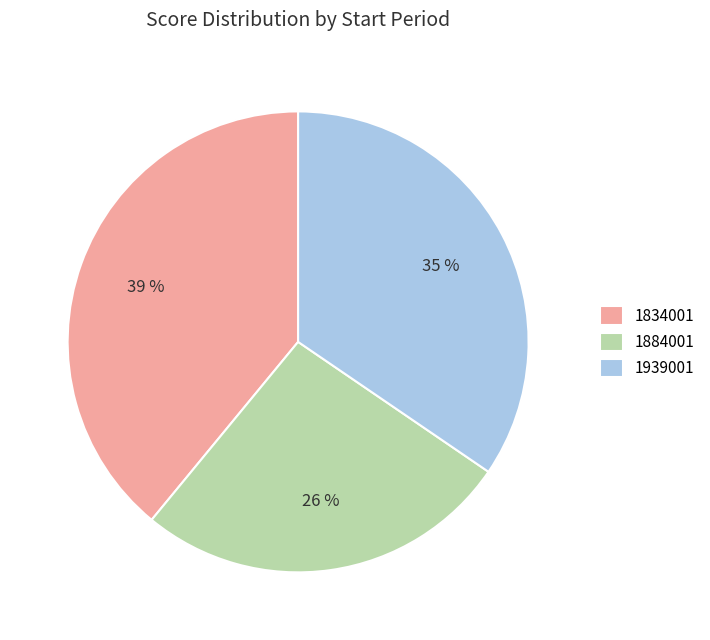

What is the ratio of the value at 1939001 to the value at 1834001?

0.9